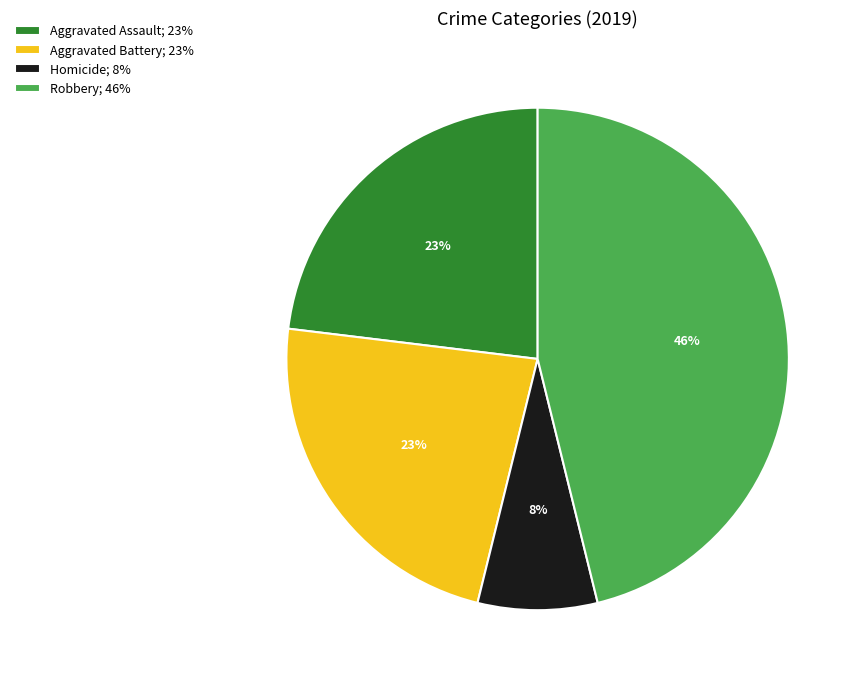

Approximately how many times larger is the value at Homicide; 8% compared to Aggravated Battery; 23%?

0.3